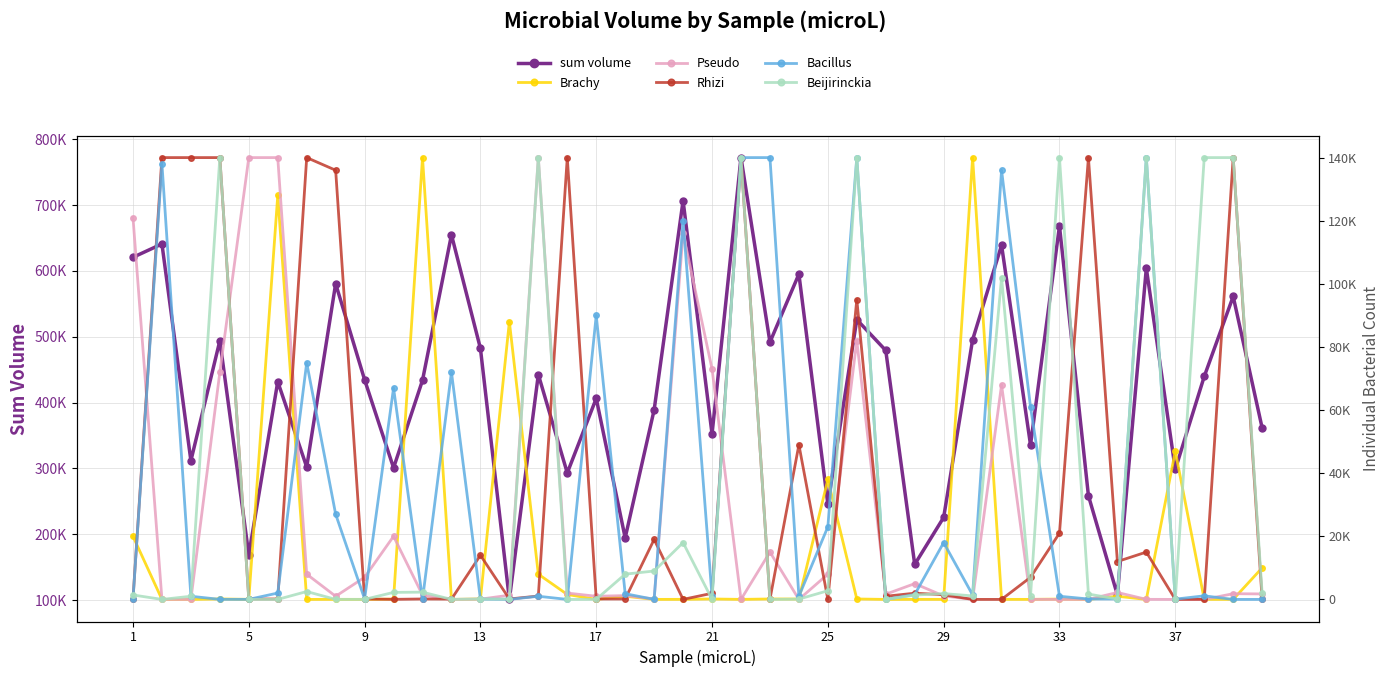

The Beijirinckia series shows 0.5 at 5. True or false?

False